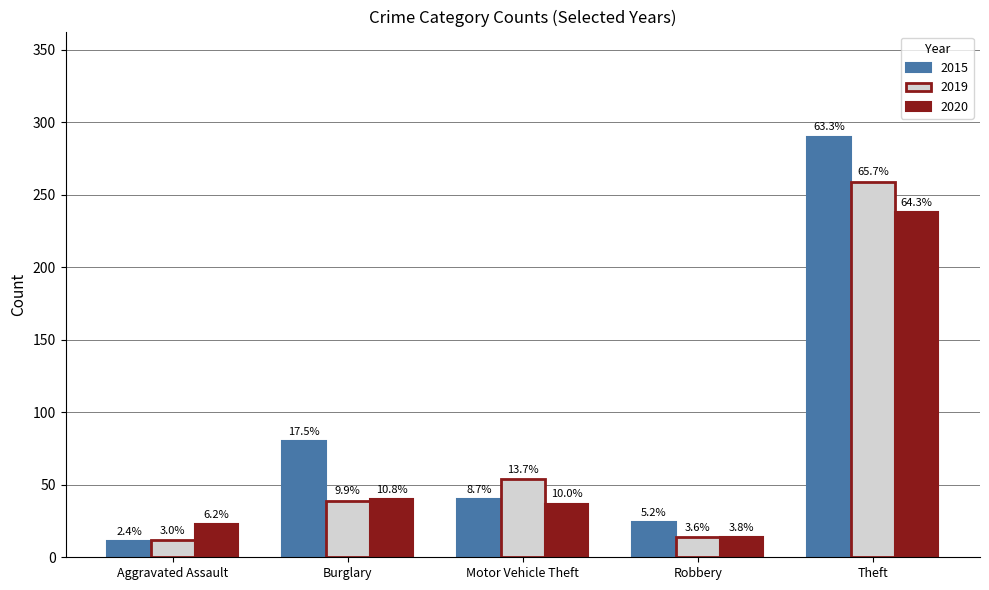

What are all the series names shown in the legend?

2015, 2019, 2020